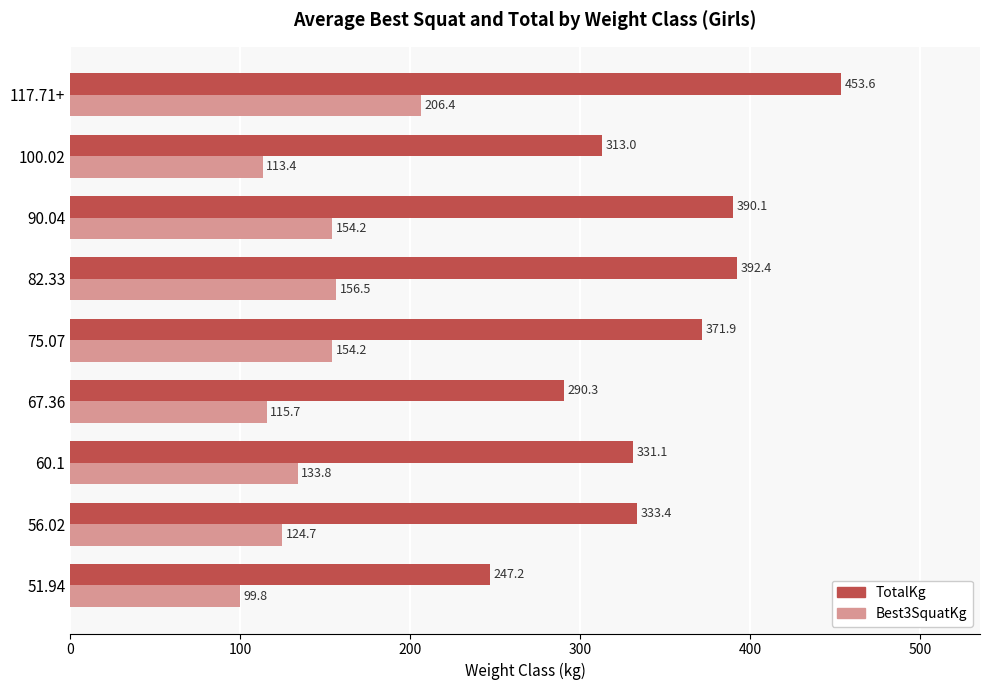

Rank the categories by TotalKg value from lowest to highest.

51.94, 67.36, 100.02, 60.1, 56.02, 75.07, 90.04, 82.33, 117.71+